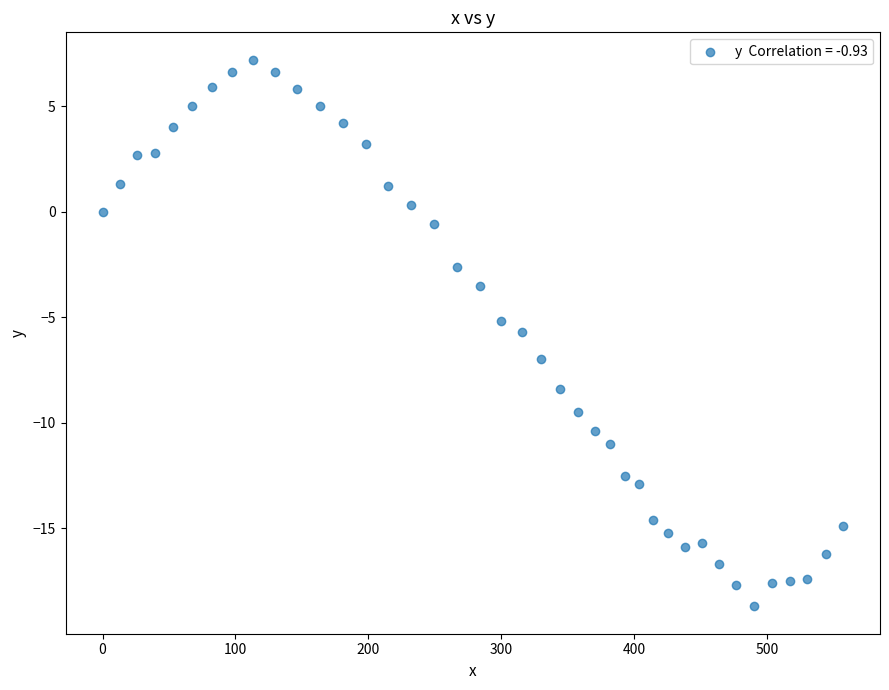

What is the range of X values (max minus min)?

557.0